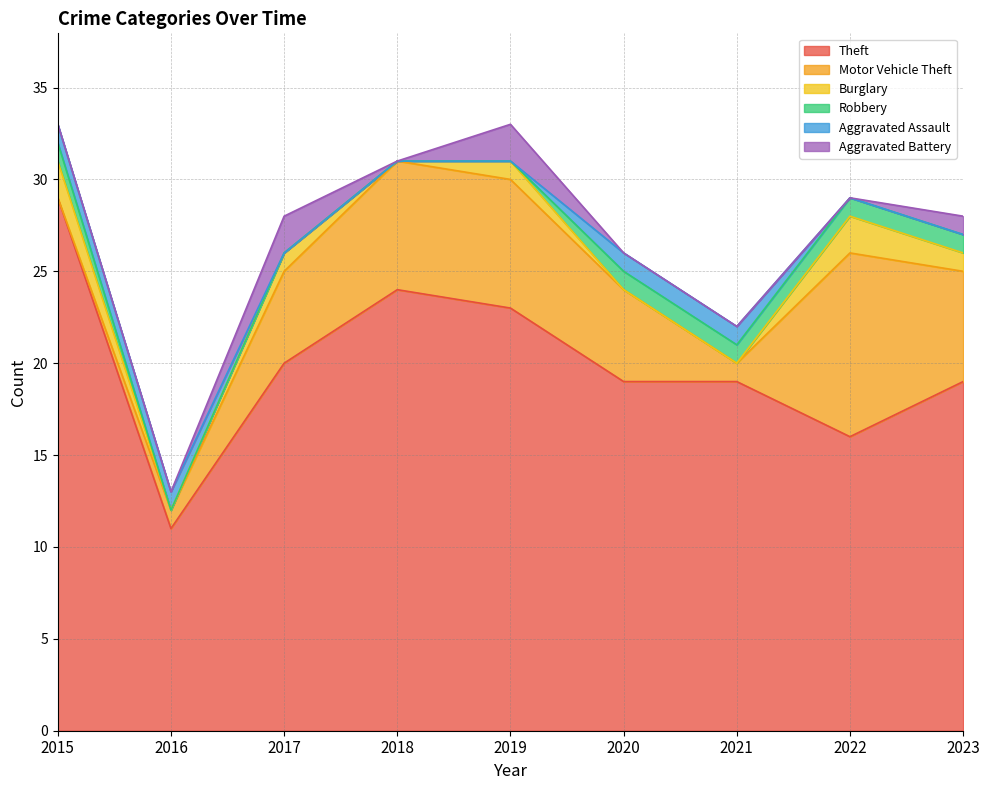

Which series has the largest total across all categories?

Theft